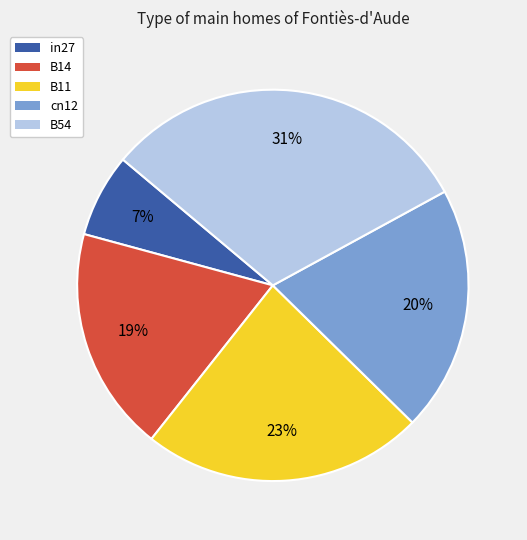

How many slices are in this pie chart?

5